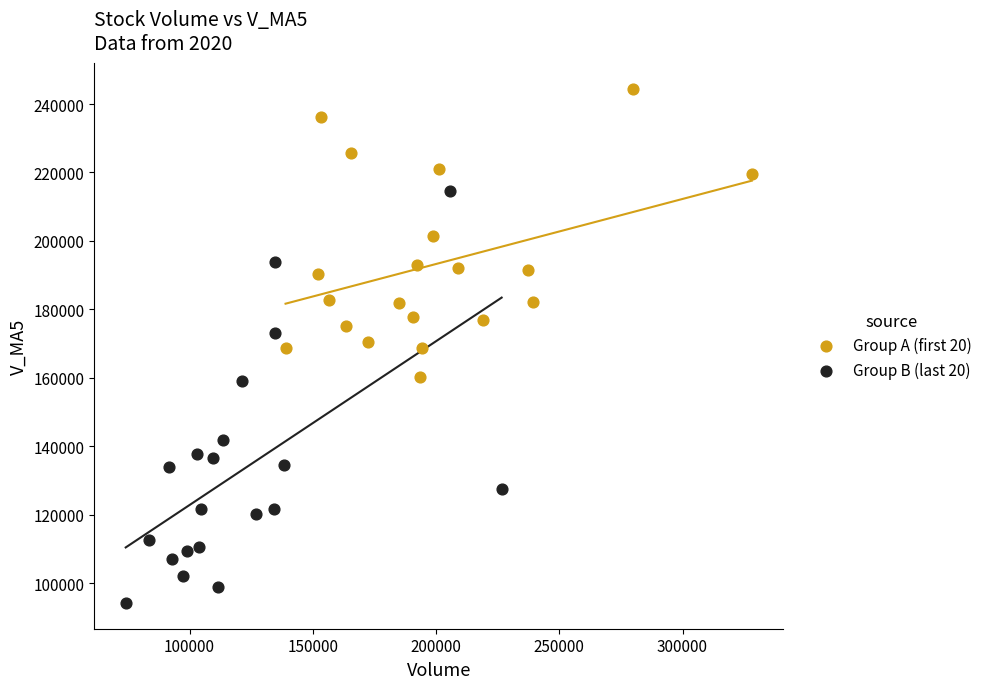

What are all the series names shown in the legend?

Group A (first 20), Group B (last 20)